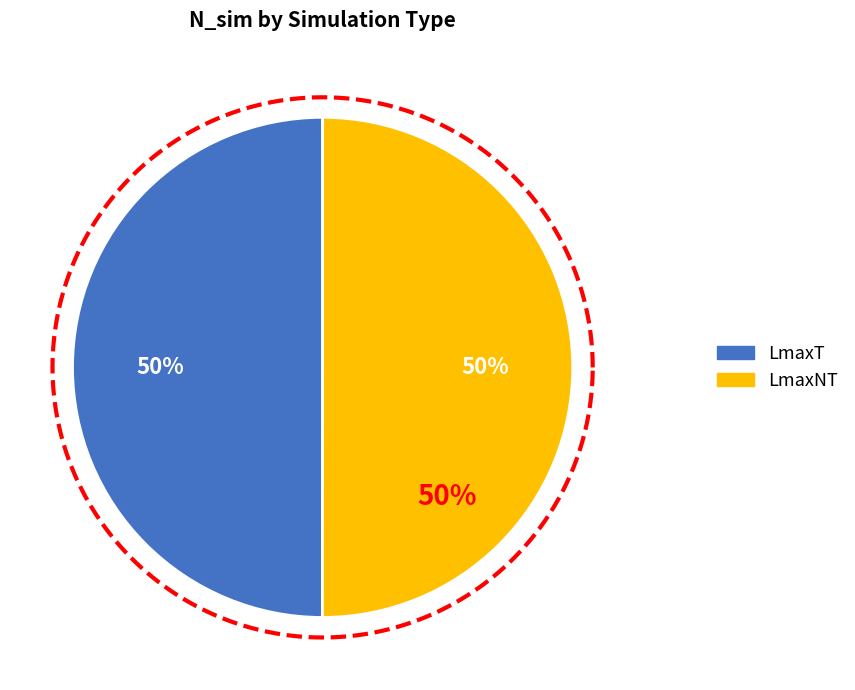

True or false: LmaxNT accounts for 41% of the total.

False